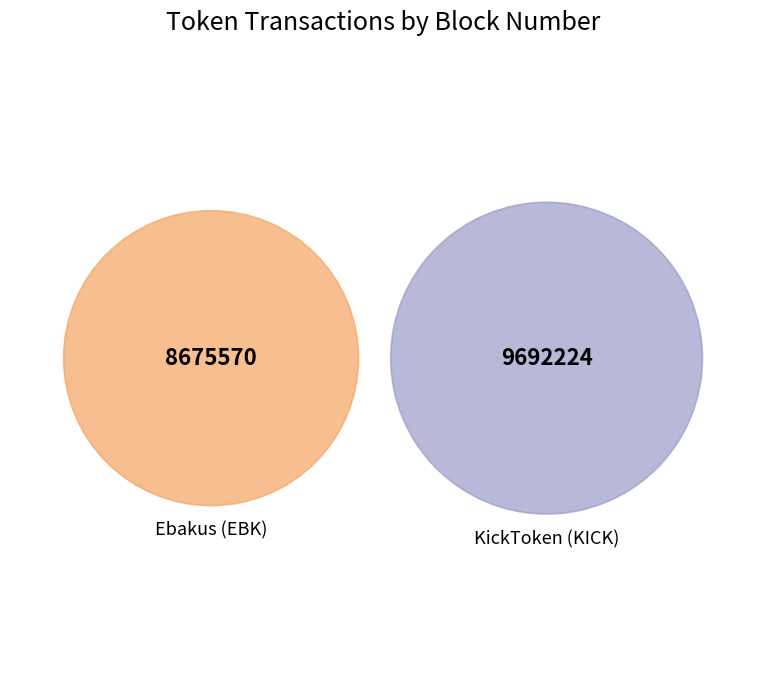

What percentage is the Ebakus (EBK) slice, to the nearest percent?

47%